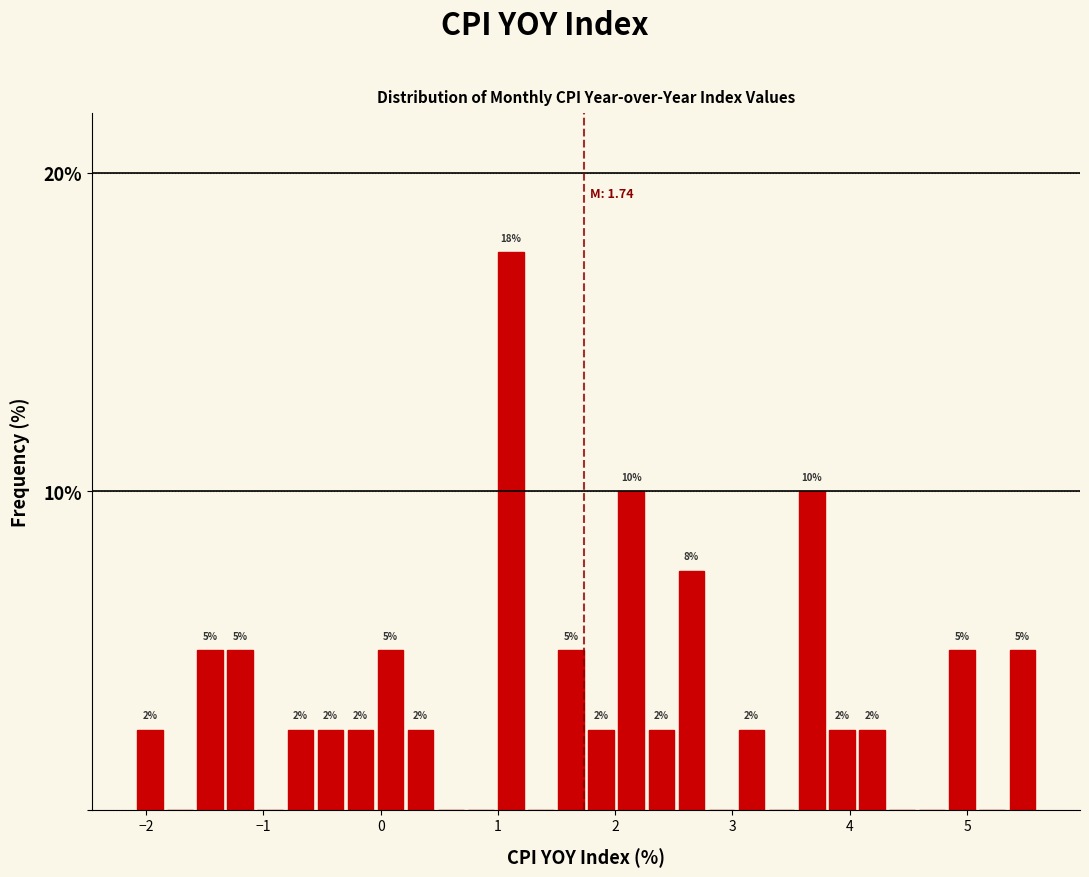

Read against the x-axis, roughly where is the centre of the tallest bar?

1.1